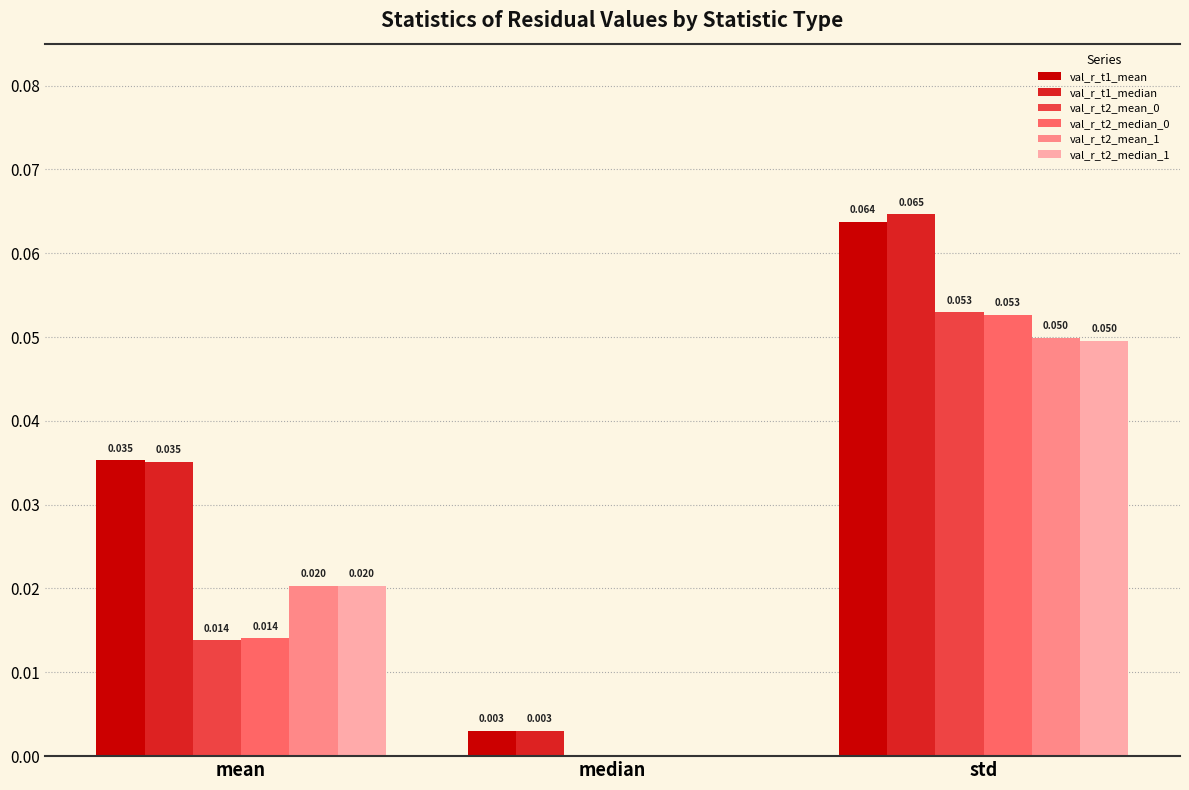

Which label corresponds to the largest value in the chart?

std